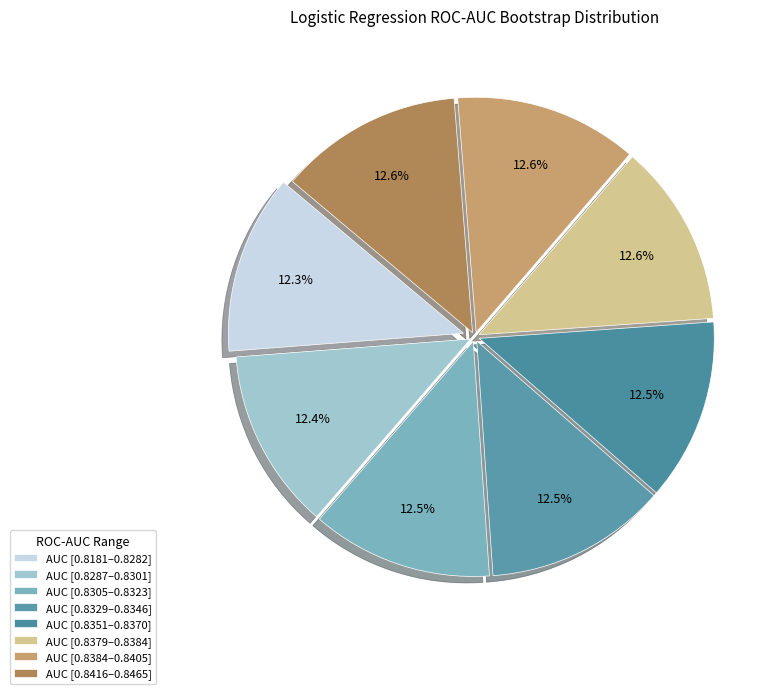

How many segments does this pie chart have?

8